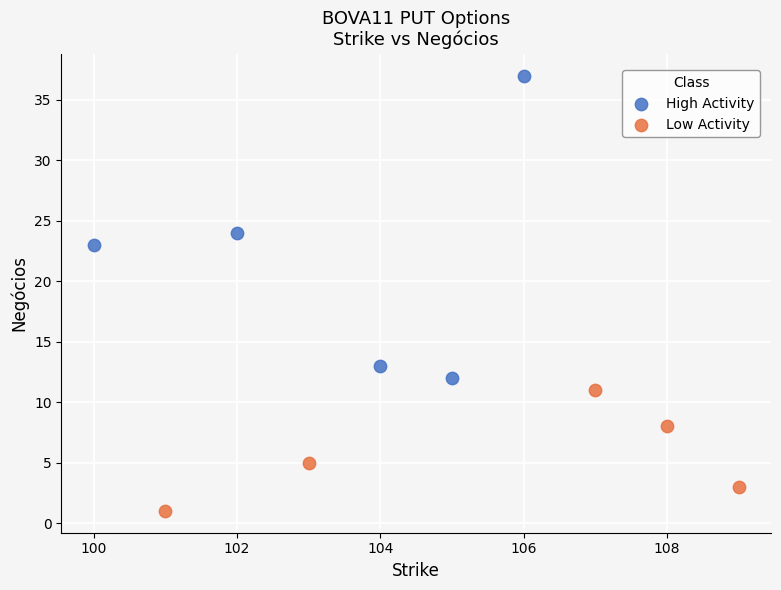

Which series reaches the maximum Y coordinate?

High Activity